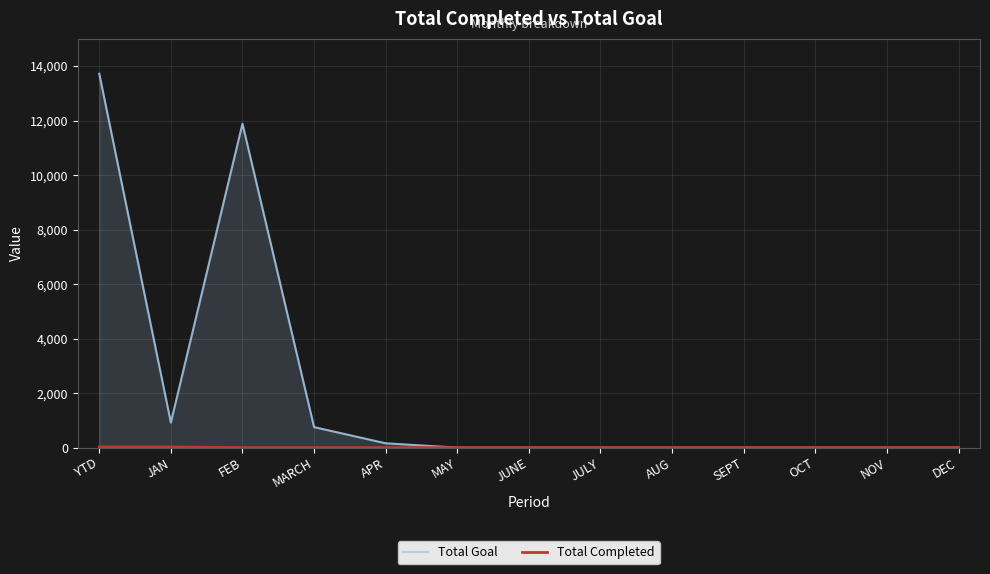

True or false: Total Completed and Total Goal intersect in this chart.

False